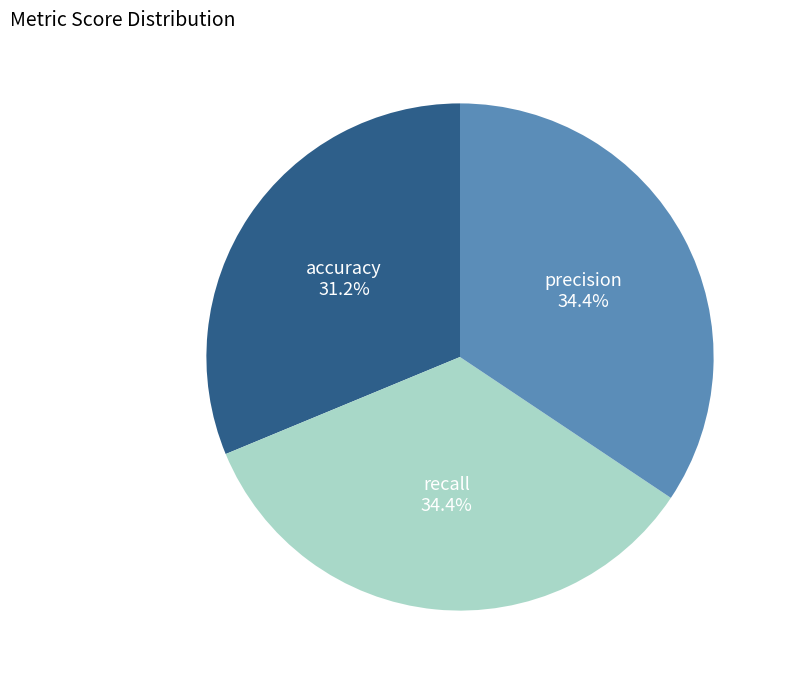

To the nearest percent, what is the difference between the largest and smallest slice percentages?

3%